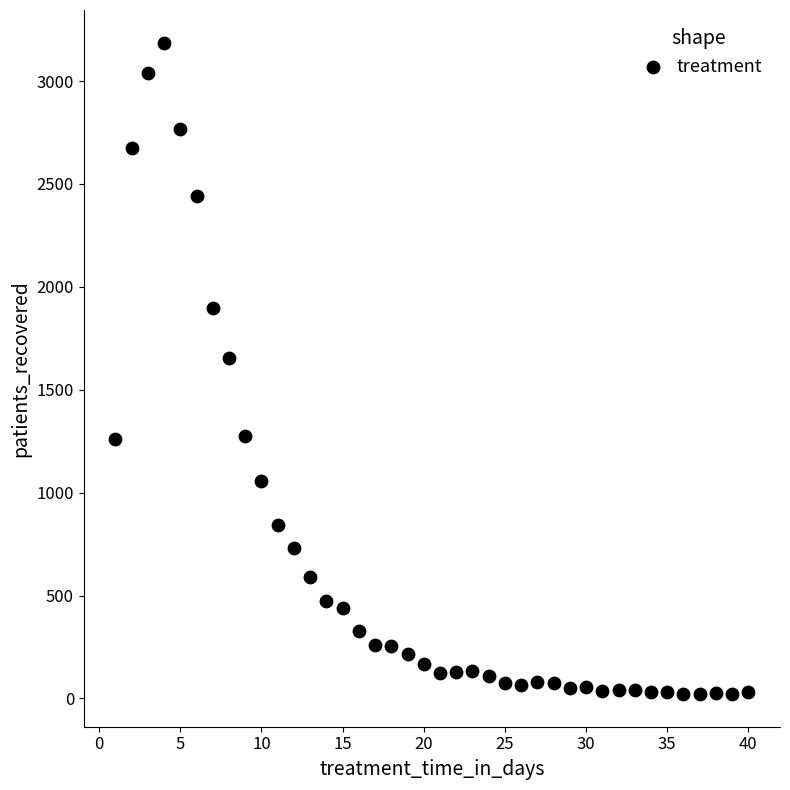

What Y value in the scatter plot is closest to 1604?

1653